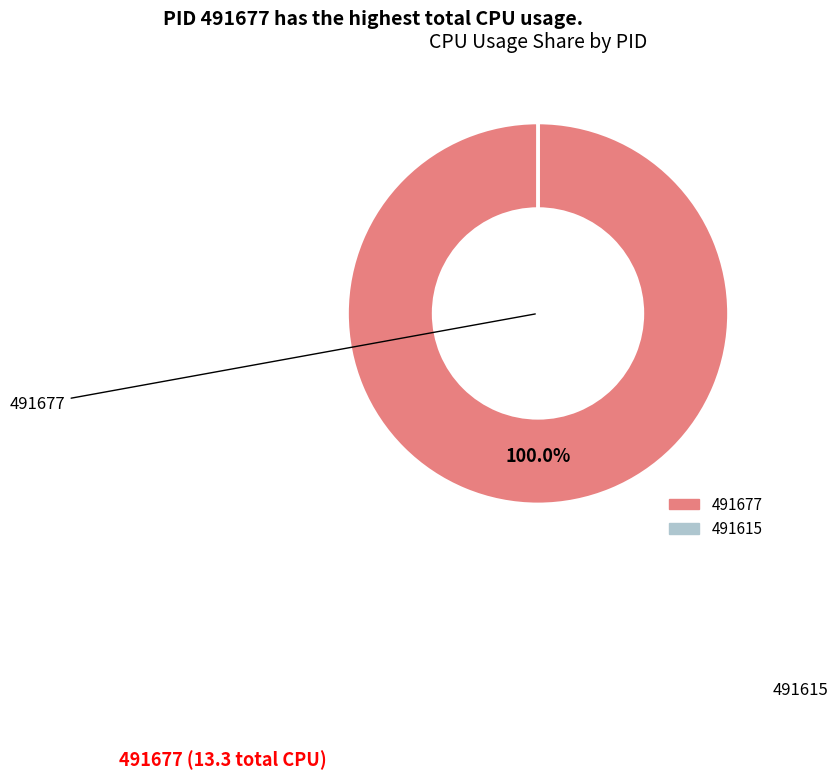

To the nearest percent, what portion does 491677 represent?

100%